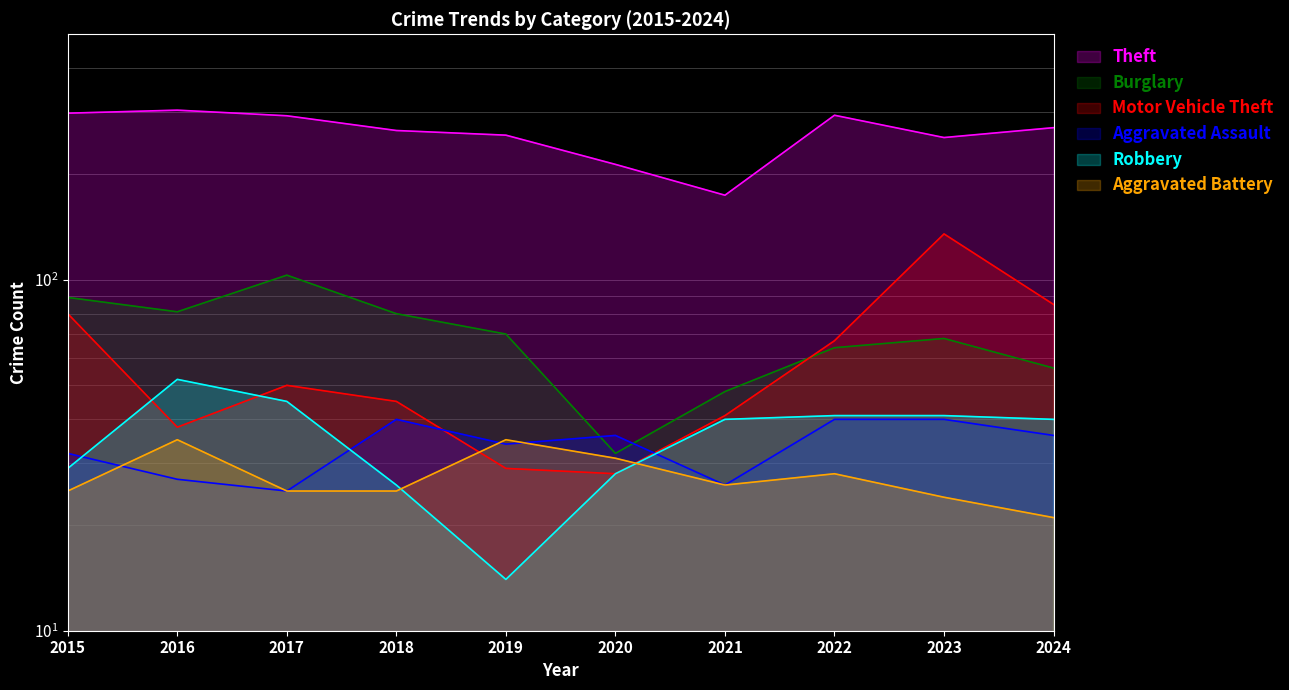

What is the maximum value for Motor Vehicle Theft?

135